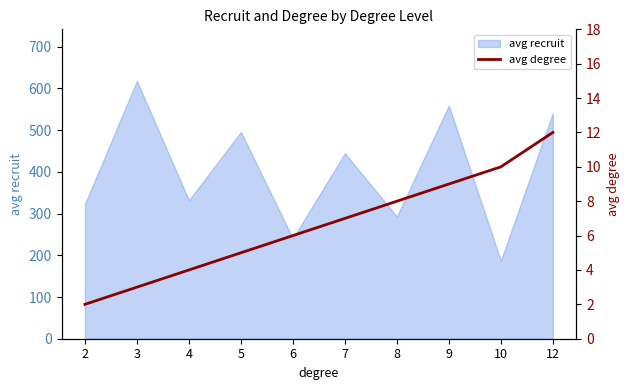

What is the change in value from 6 to 9?

+3